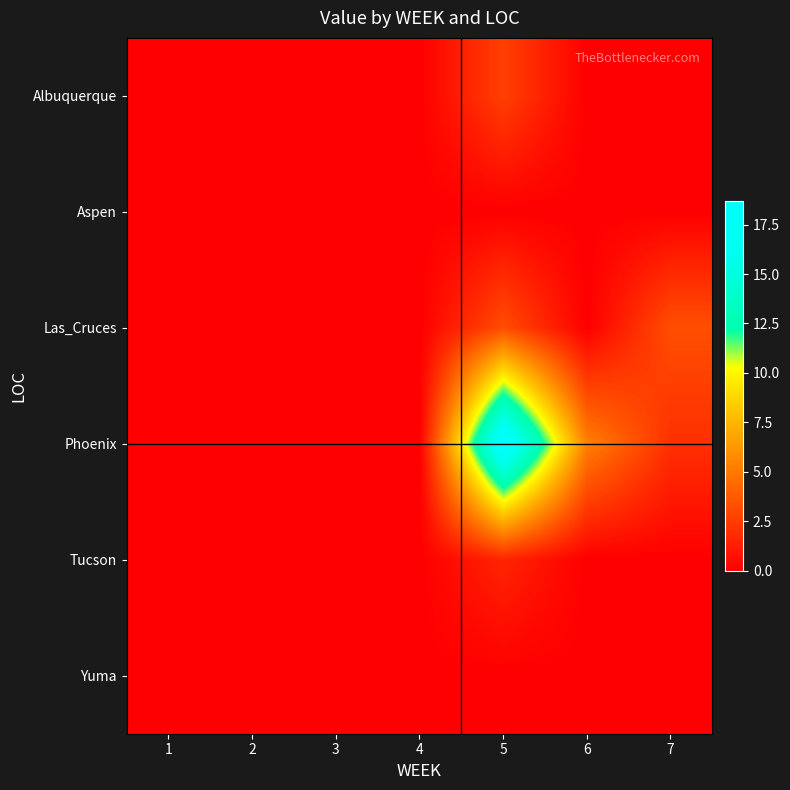

Rank the series by their maximum value, from highest to lowest.

Phoenix, Las_Cruces, Albuquerque, Tucson, Aspen, Yuma